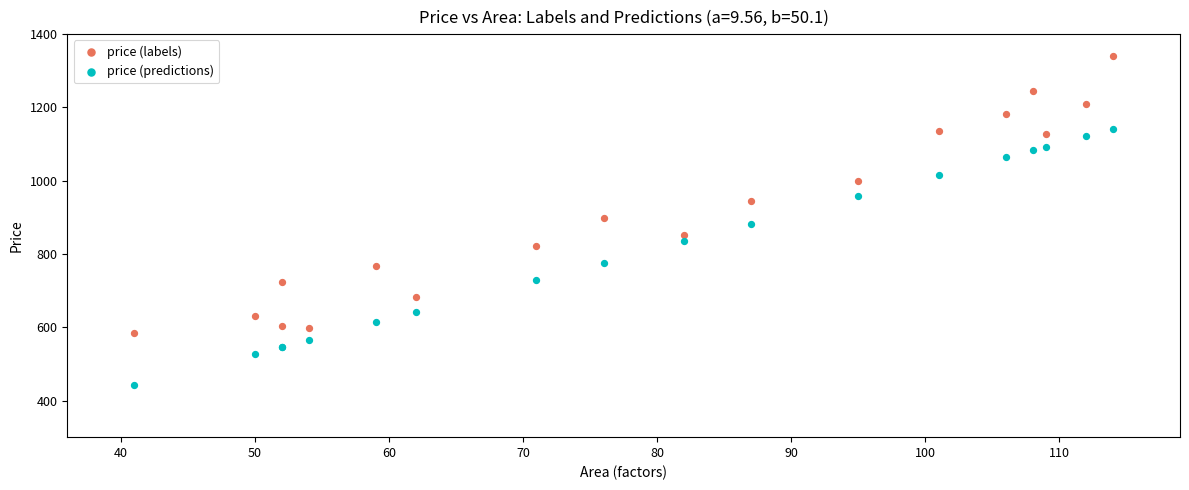

What are all the series names shown in the legend?

price (labels), price (predictions)